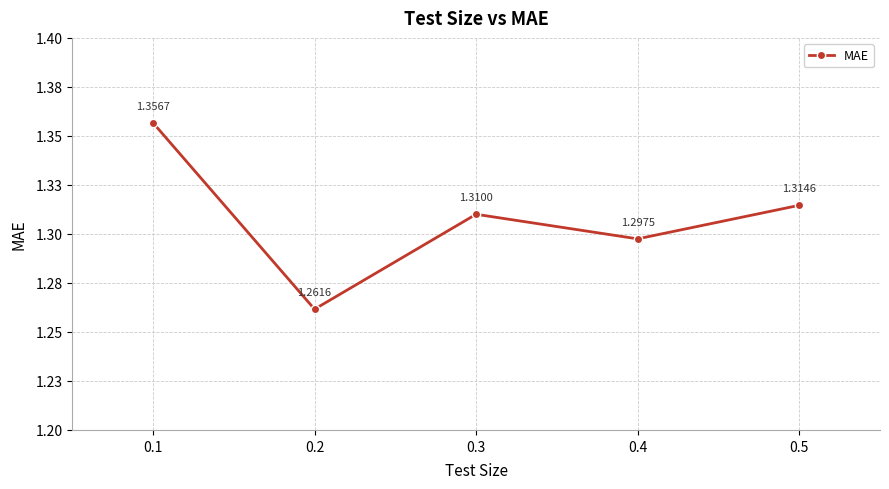

Read the value at 0.3.

1.3